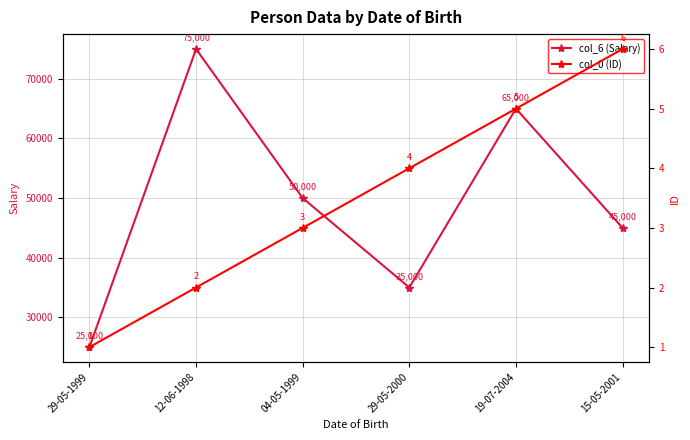

What is the difference between the col_6 (Salary) values at 29-05-1999 and 29-05-2000?

10000